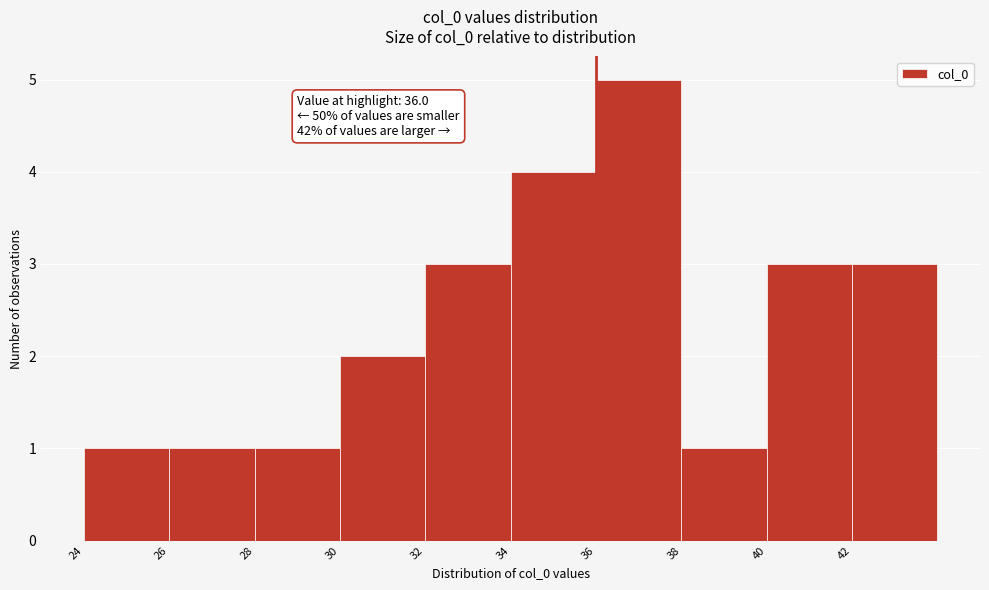

Which range on the x-axis has the tallest bar?

36 to 38